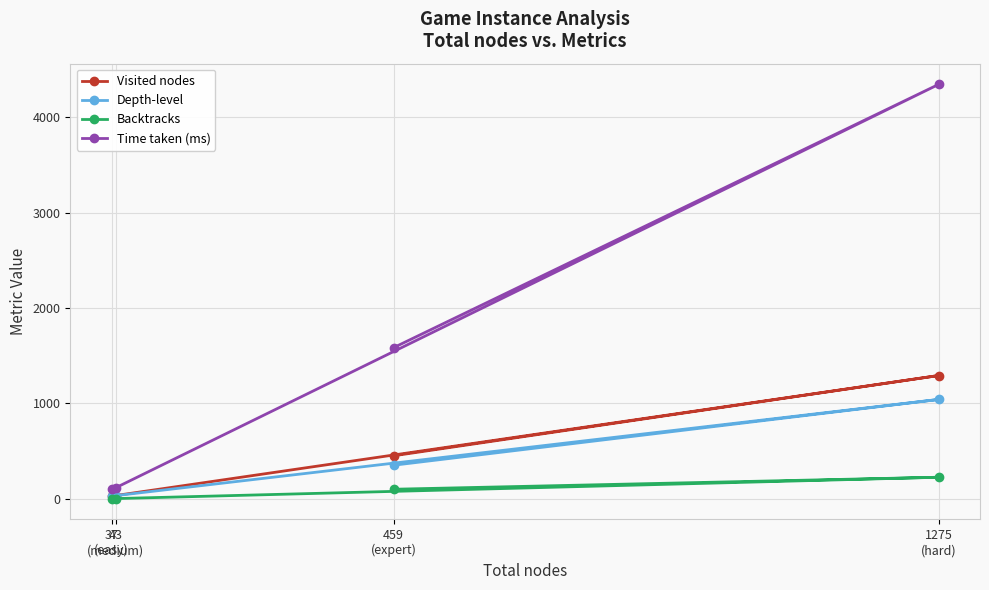

What is the greatest value displayed?

4346.0